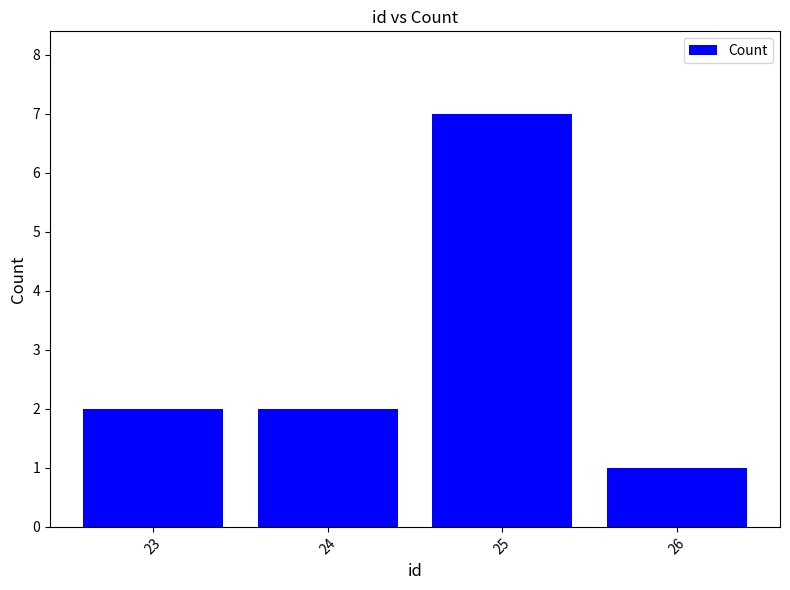

Reading left to right, list all the values displayed in this chart.

23=2	24=2	25=7	26=1